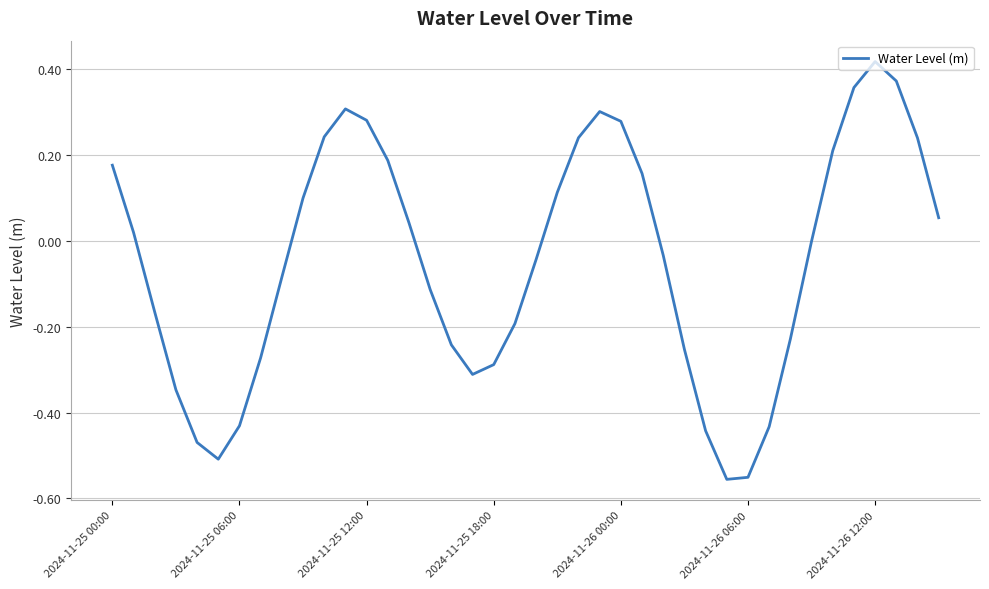

What is the greatest value displayed?

0.4